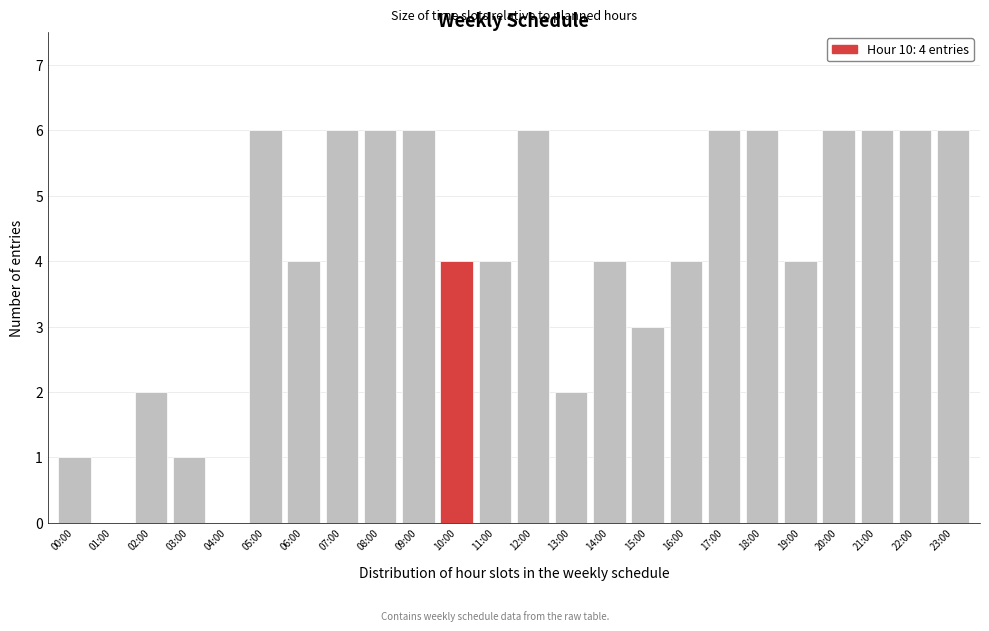

Reading right to left, what are all the values shown in this chart?

23:00=6	22:00=6	21:00=6	20:00=6	19:00=4	18:00=6	17:00=6	16:00=4	15:00=3	14:00=4	13:00=2	12:00=6	11:00=4	10:00=4	09:00=6	08:00=6	07:00=6	06:00=4	05:00=6	04:00=0	03:00=1	02:00=2	01:00=0	00:00=1